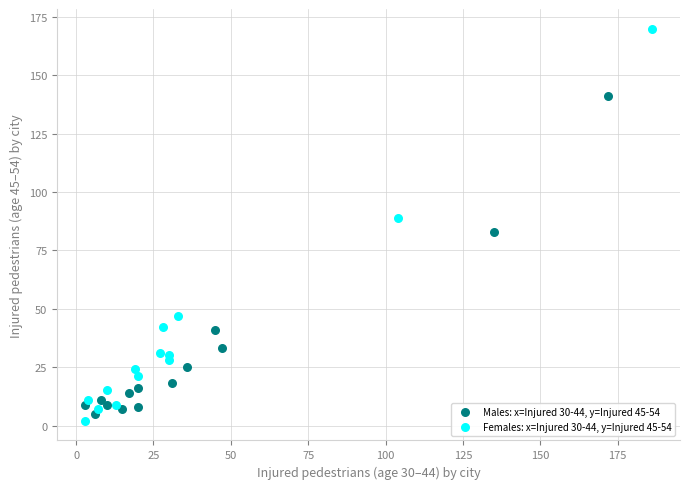

Which series has the largest Y range (max minus min)?

Females: x=Injured 30-44, y=Injured 45-54